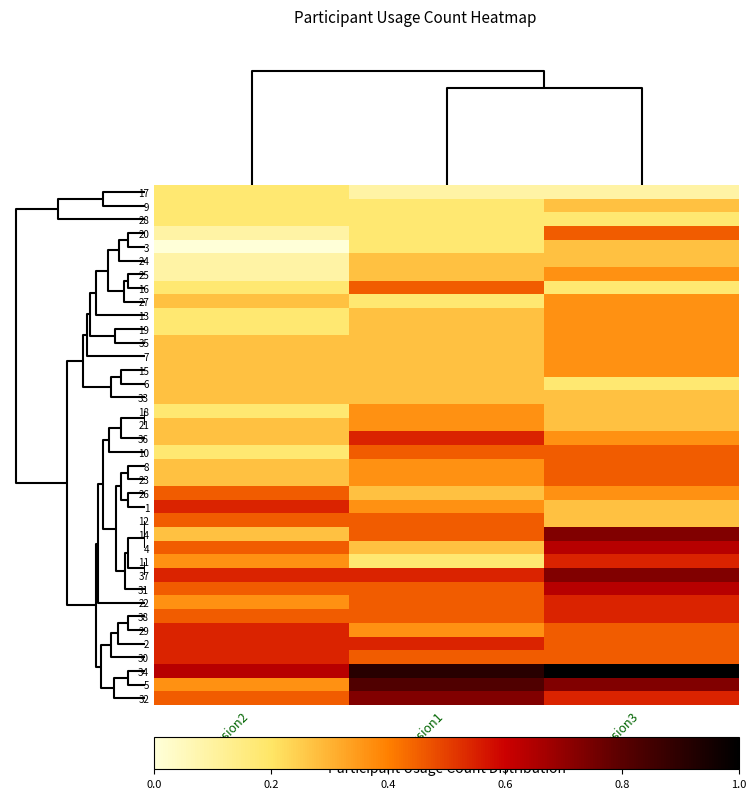

What is the greatest value displayed?

1.0